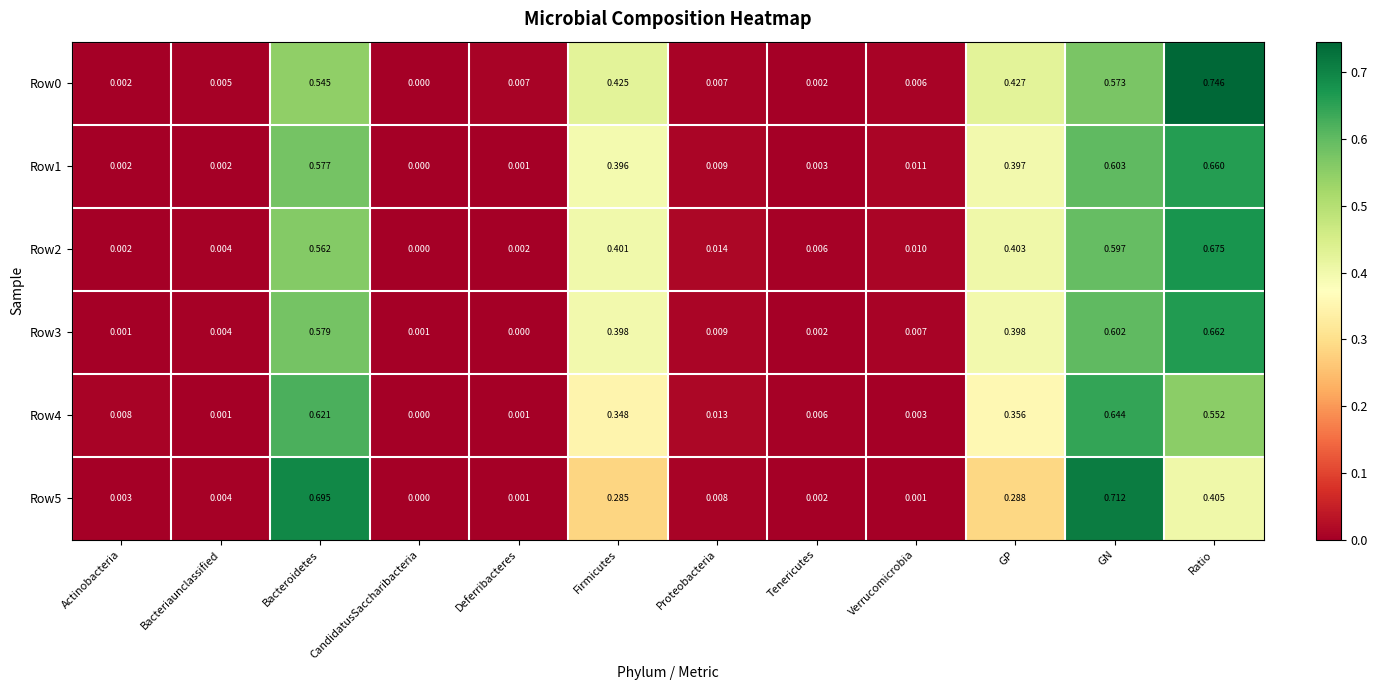

How many series are shown in this chart?

6